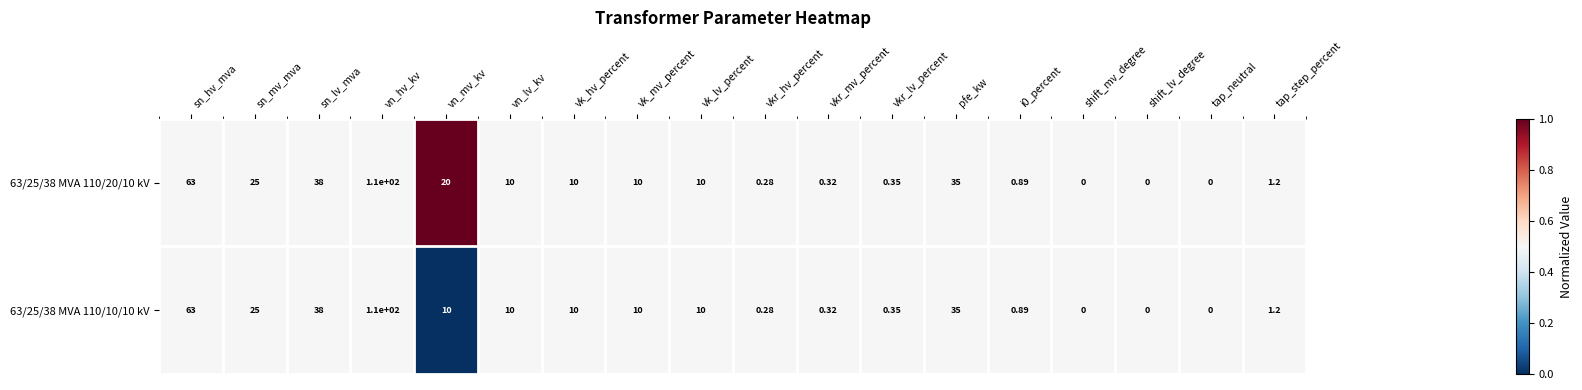

Which category has the highest value across all series?

vn_hv_kv